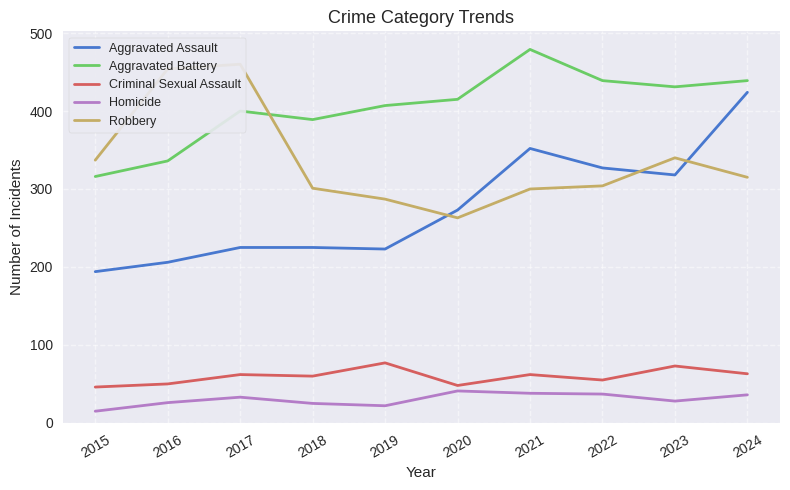

What is the approximate value of Homicide at 2017?

33